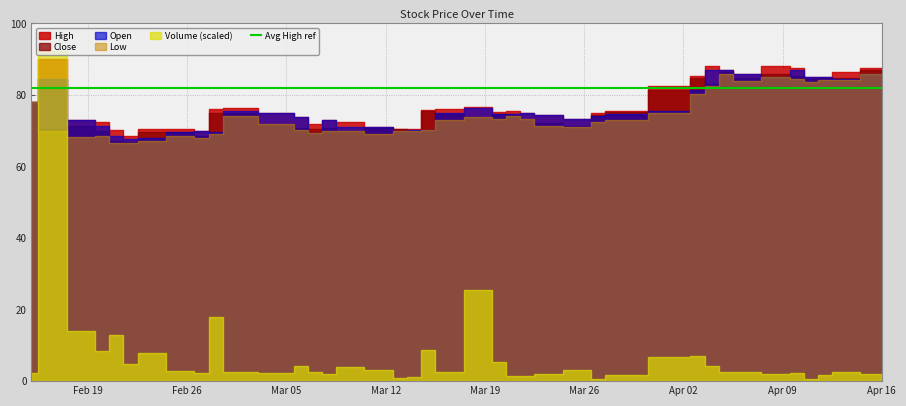

Is the value of Close at 2018-03-23 greater than the value of Open at 2018-03-26?

No